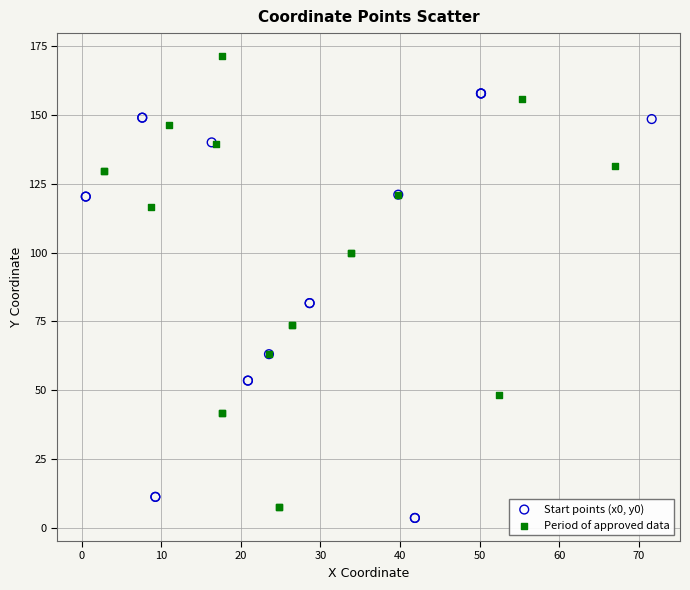

Which series reaches the maximum Y coordinate?

Period of approved data